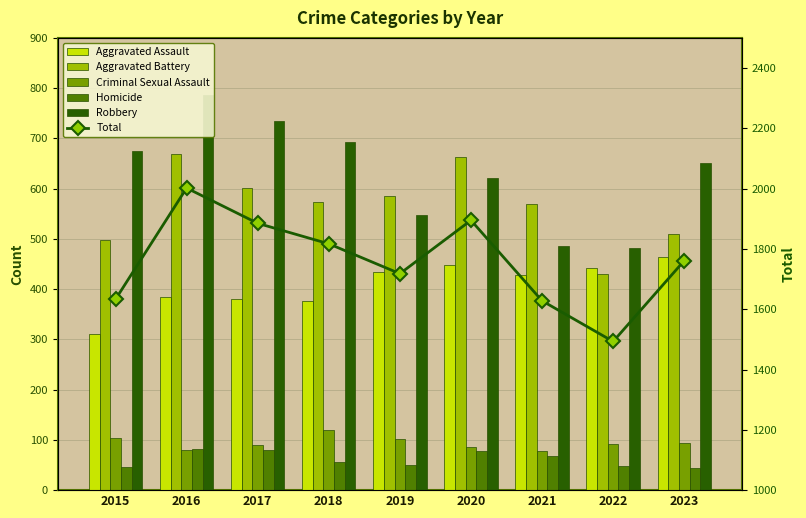

Reading right to left, what are all the values shown in this chart?

Aggravated Assault: 2023=464	2022=442	2021=428	2020=448	2019=434	2018=376	2017=380	2016=385	2015=310
Aggravated Battery: 2023=509	2022=430	2021=569	2020=662	2019=586	2018=574	2017=601	2016=668	2015=497
Criminal Sexual Assault: 2023=93	2022=92	2021=77	2020=86	2019=101	2018=119	2017=90	2016=80	2015=104
Homicide: 2023=44	2022=48	2021=68	2020=78	2019=50	2018=56	2017=80	2016=82	2015=47
Robbery: 2023=651	2022=481	2021=486	2020=621	2019=547	2018=692	2017=734	2016=787	2015=675
Total: 2023=1761	2022=1493	2021=1628	2020=1895	2019=1718	2018=1817	2017=1885	2016=2002	2015=1633